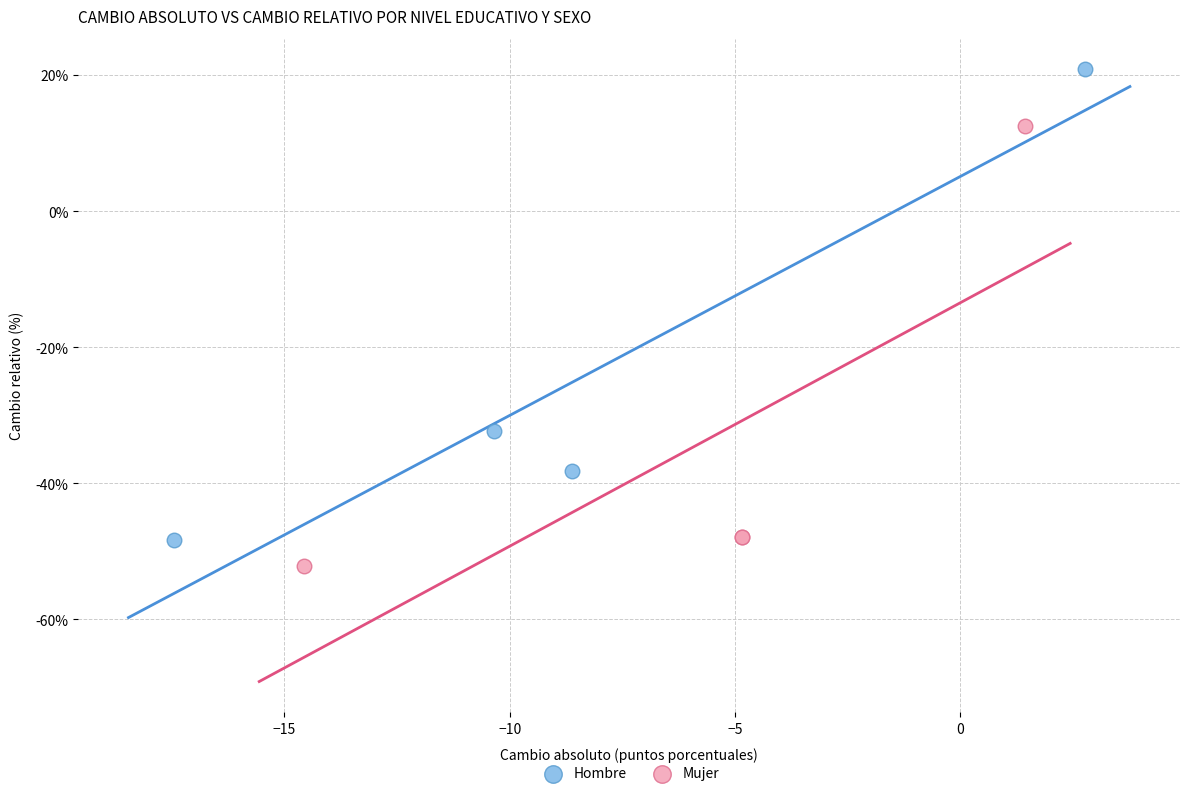

What are all the series names shown in the legend?

Hombre, Mujer